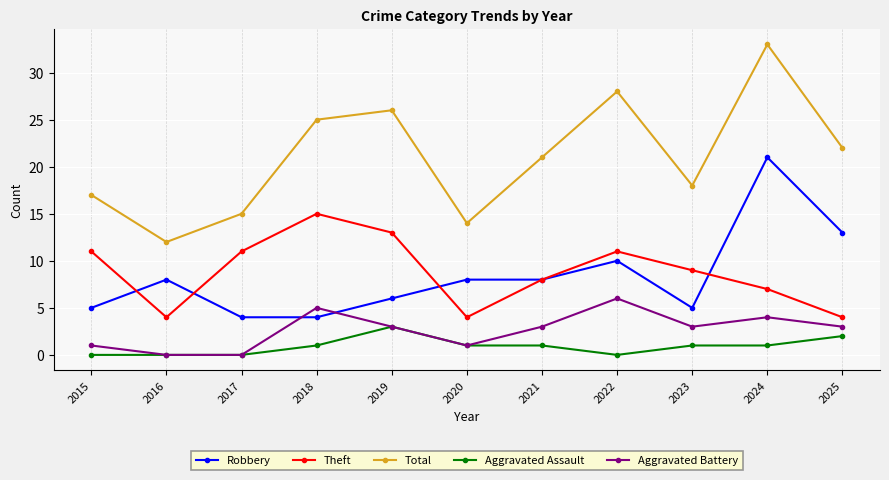

Read the Theft value at 2024.

7